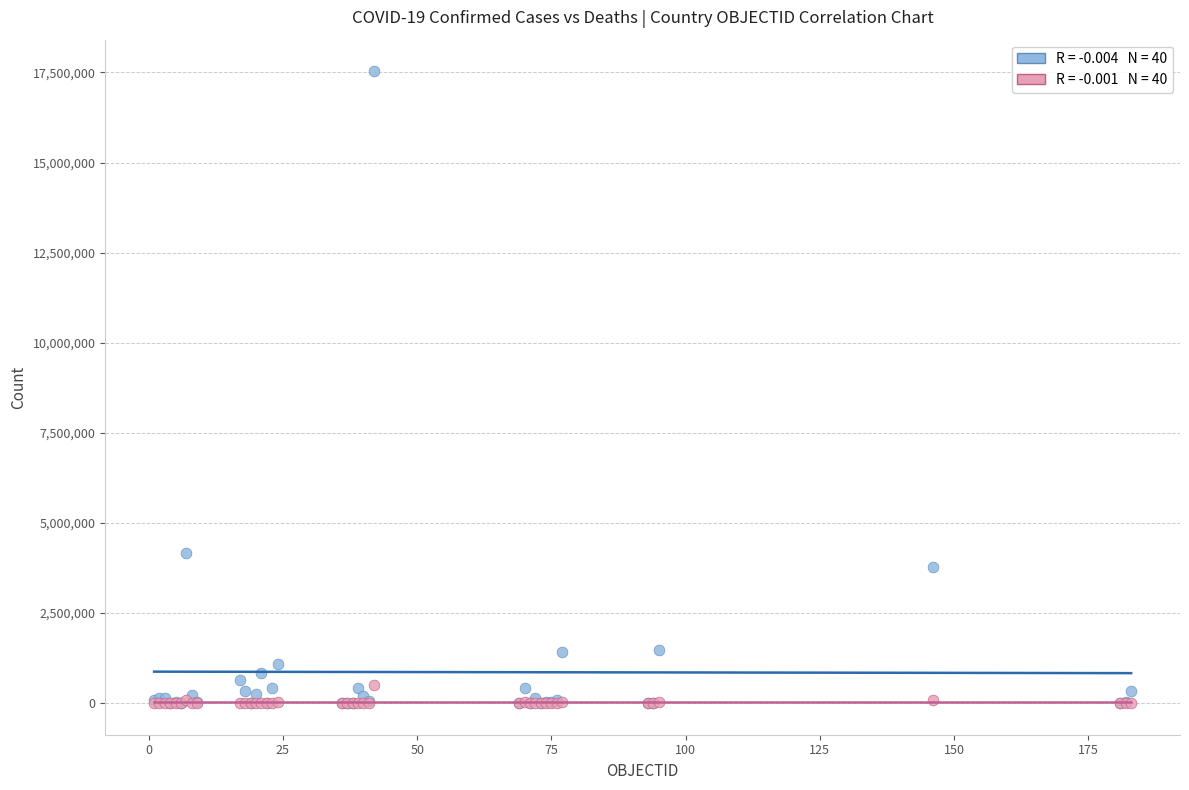

Across all series, what Y value is closest to 8766611?

4172742